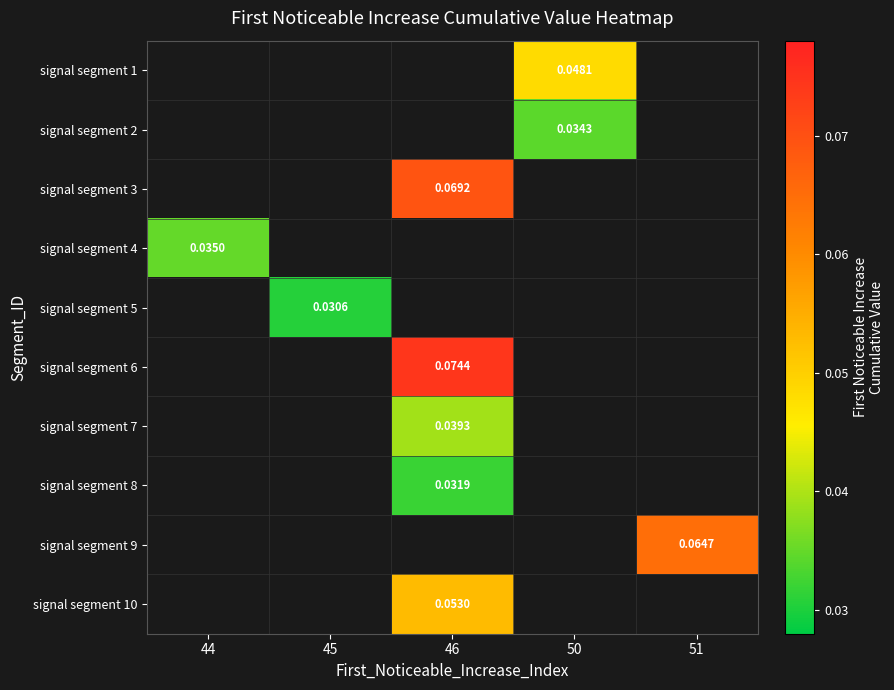

Which series has the widest spread of values?

signal segment 4